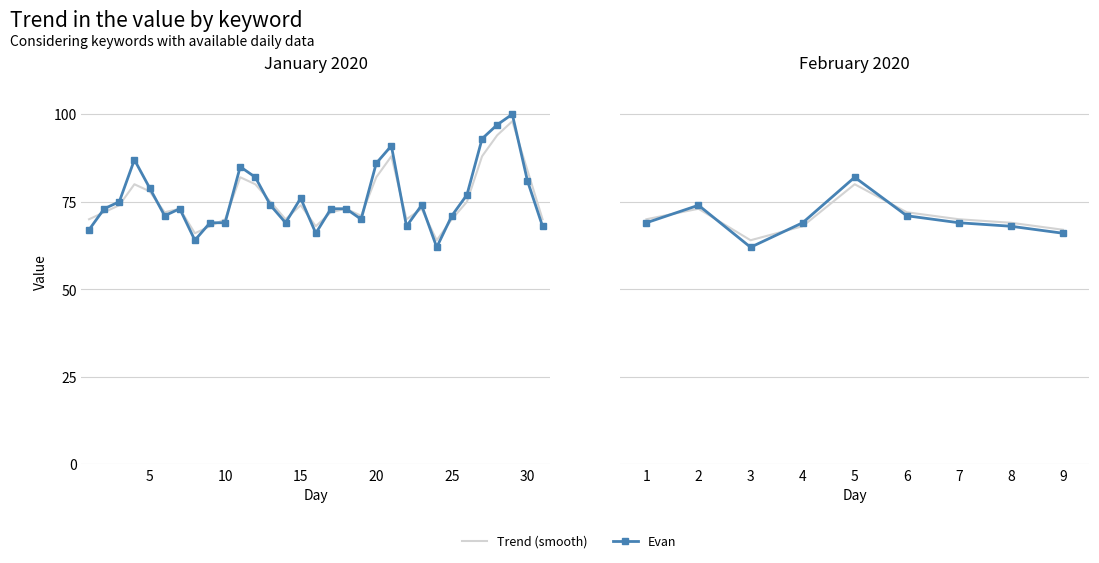

Which series has the largest total across all categories?

Trend (smooth)